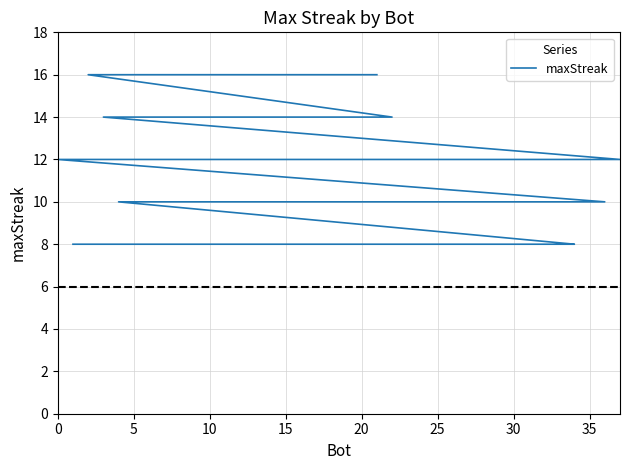

What is the difference between the maximum and minimum values?

8